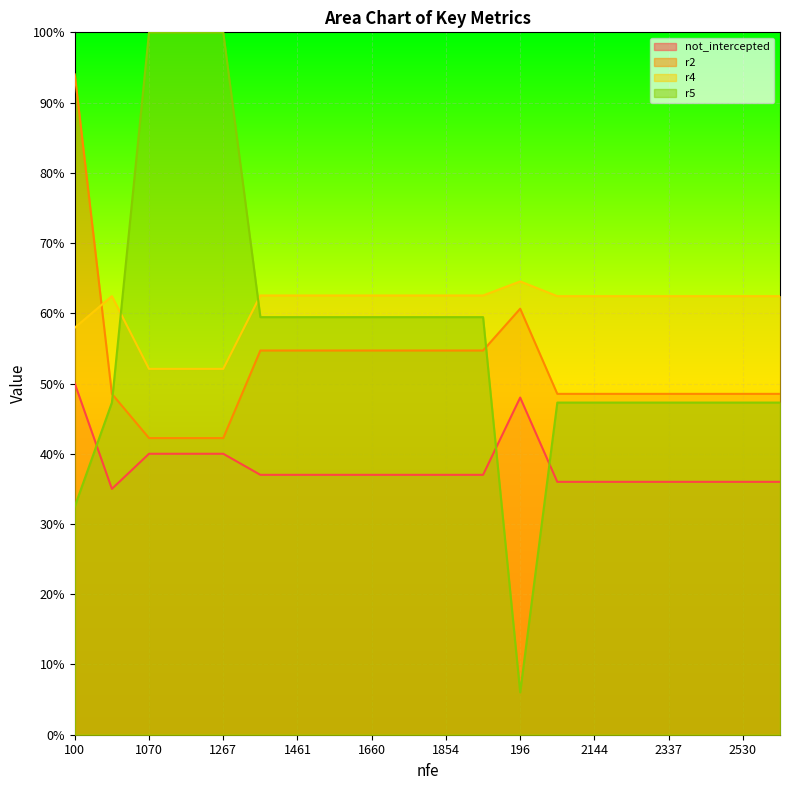

List the series in order of their overall mean, lowest first.

not_intercepted, r2, r5, r4